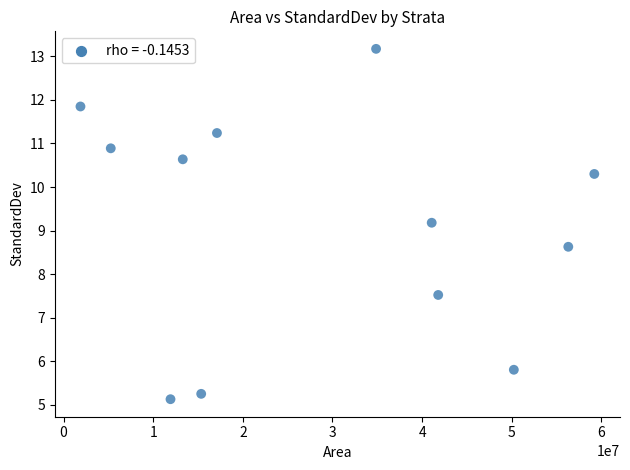

What is the average Y value?

9.1